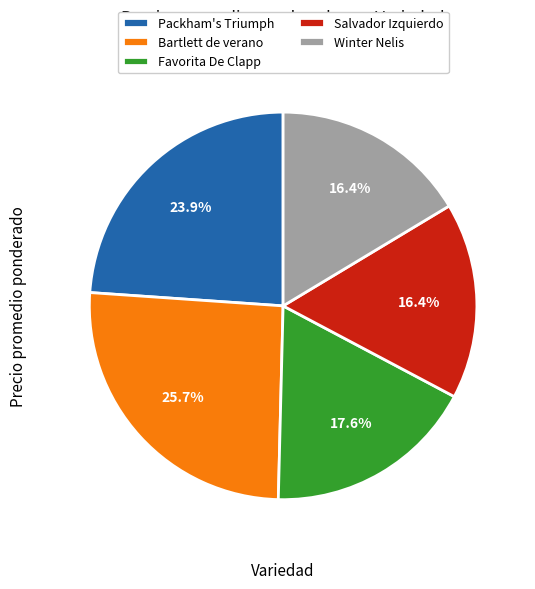

What is the largest slice in the pie chart?

Bartlett de verano